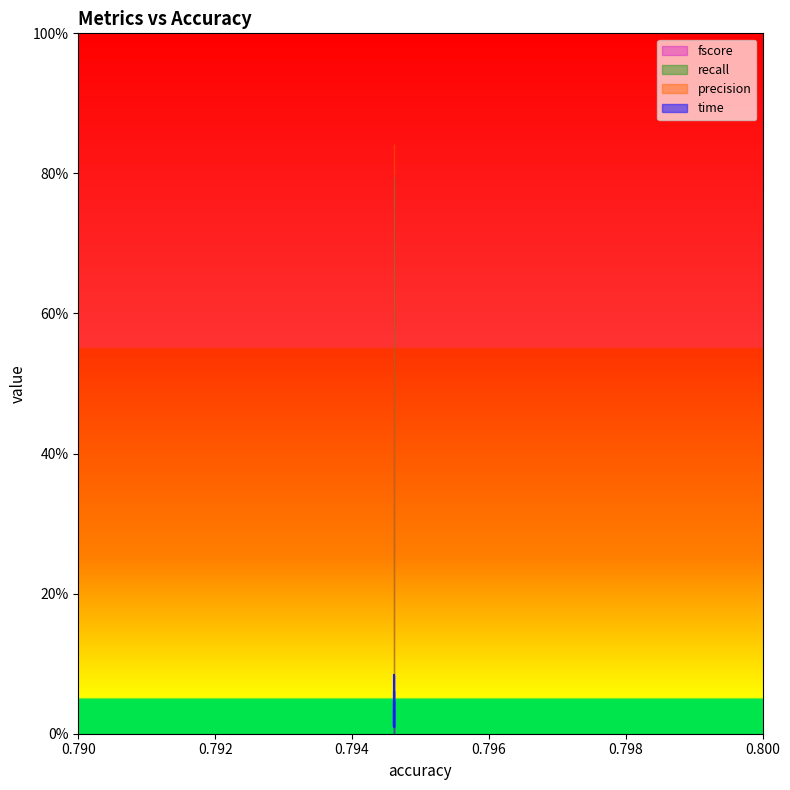

Reading left to right, extract all data points from this chart.

time: 0=0.0	1=0.0	2=0.0	3=0.0	4=0.0	5=0.1	6=0.0	7=0.0	8=0.0	9=0.0	10=0.0	11=0.0	12=0.1
precision: 0=0.8	1=0.8	2=0.8	3=0.8	4=0.8	5=0.8	6=0.8	7=0.8	8=0.8	9=0.8	10=0.8	11=0.8	12=0.8
recall: 0=0.8	1=0.8	2=0.8	3=0.8	4=0.8	5=0.8	6=0.8	7=0.8	8=0.8	9=0.8	10=0.8	11=0.8	12=0.8
fscore: 0=0.8	1=0.8	2=0.8	3=0.8	4=0.8	5=0.8	6=0.8	7=0.8	8=0.8	9=0.8	10=0.8	11=0.8	12=0.8